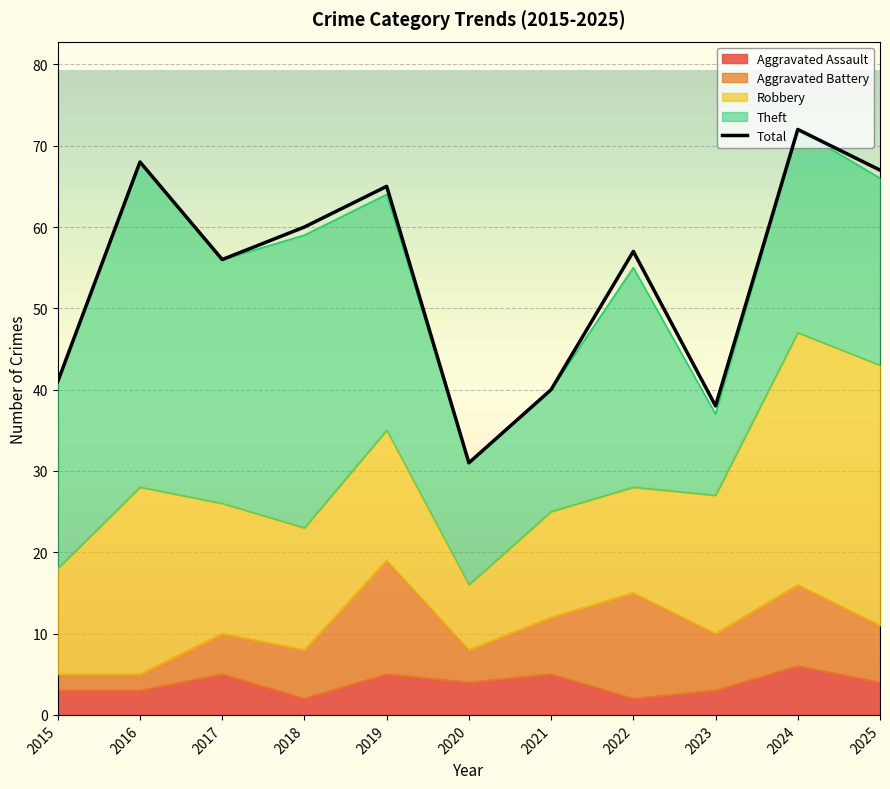

The chart shows a value of 53 at 2020. True or false?

False